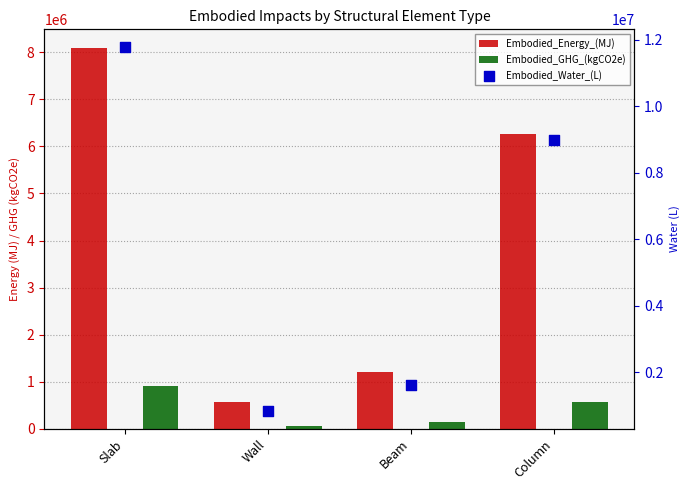

At which category is the sum across all series the highest?

Slab